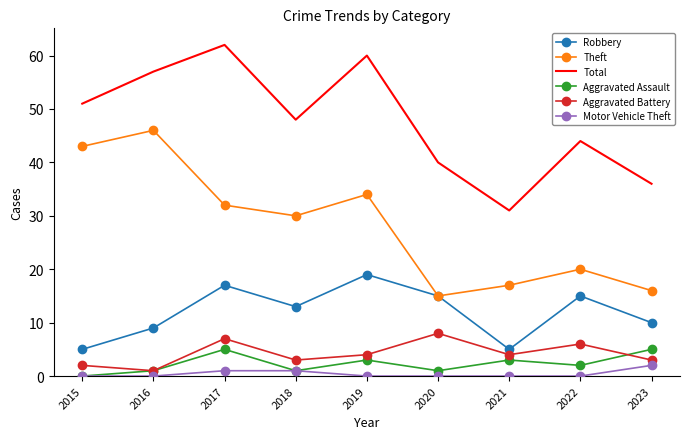

Rank the series by their maximum value, from highest to lowest.

Total, Theft, Robbery, Aggravated Battery, Aggravated Assault, Motor Vehicle Theft